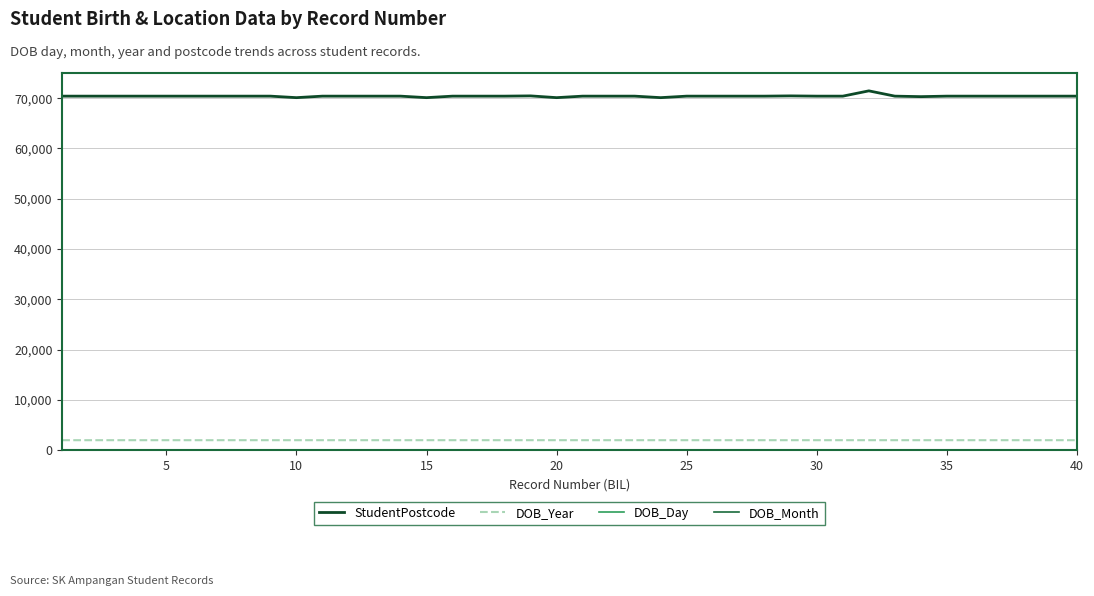

True or false: StudentPostcode and DOB_Year intersect in this chart.

False